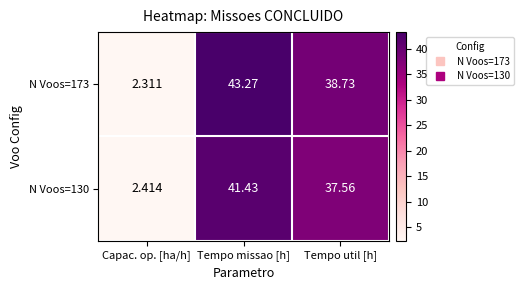

Between Tempo missao [h] and Tempo util [h], which series saw the biggest shift?

N Voos=173